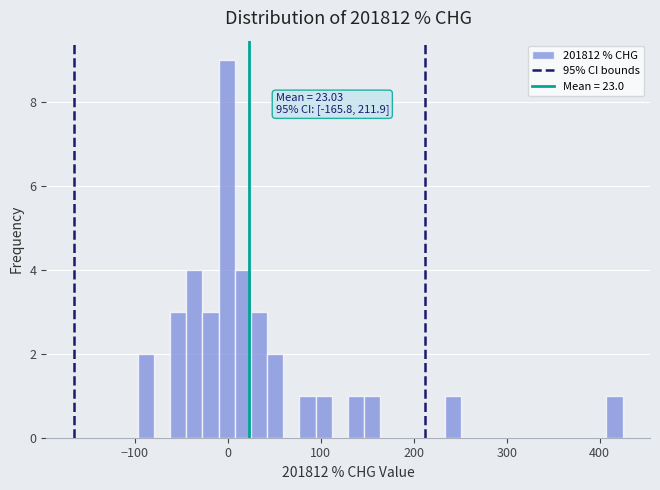

Read against the x-axis, roughly where is the centre of the tallest bar?

0